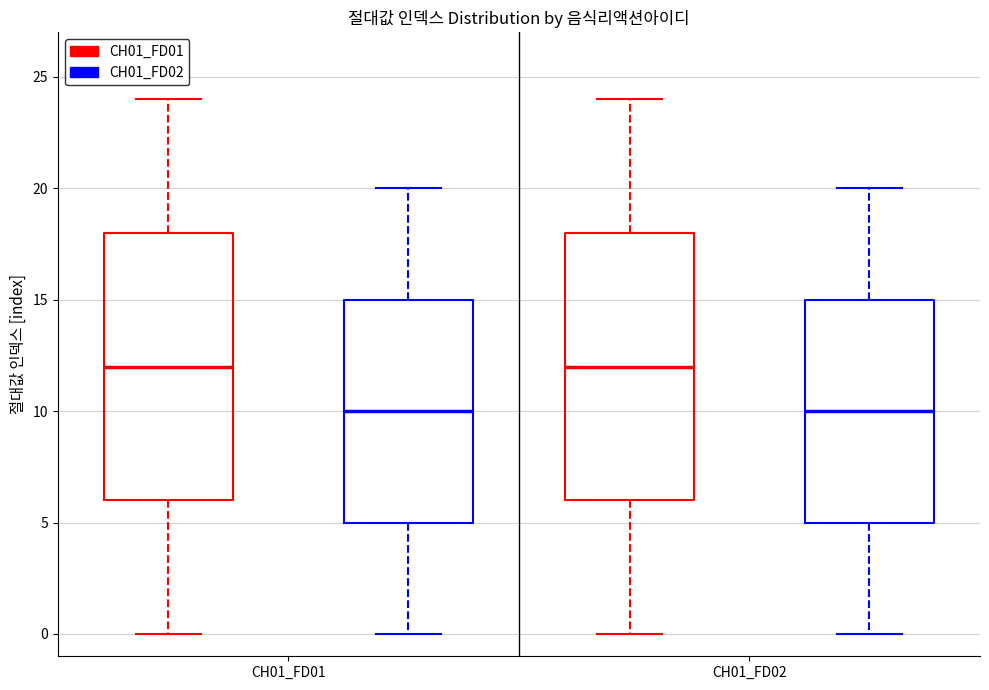

Where does the median line of the box for CH01_FD01 (CH01_FD02) sit on the y-axis? The values are not printed on the chart, so give them approximately, as read against the axis.

10